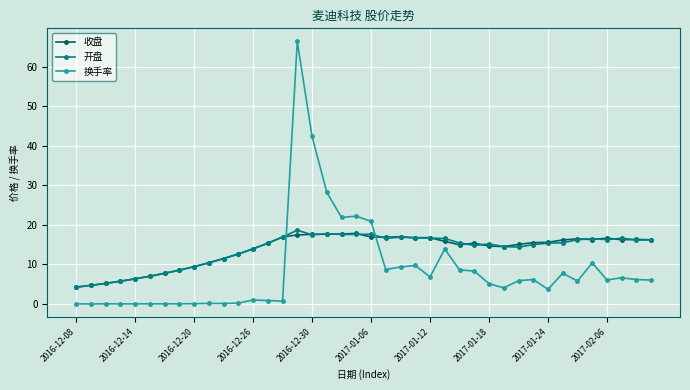

Which series has the widest spread of values?

换手率